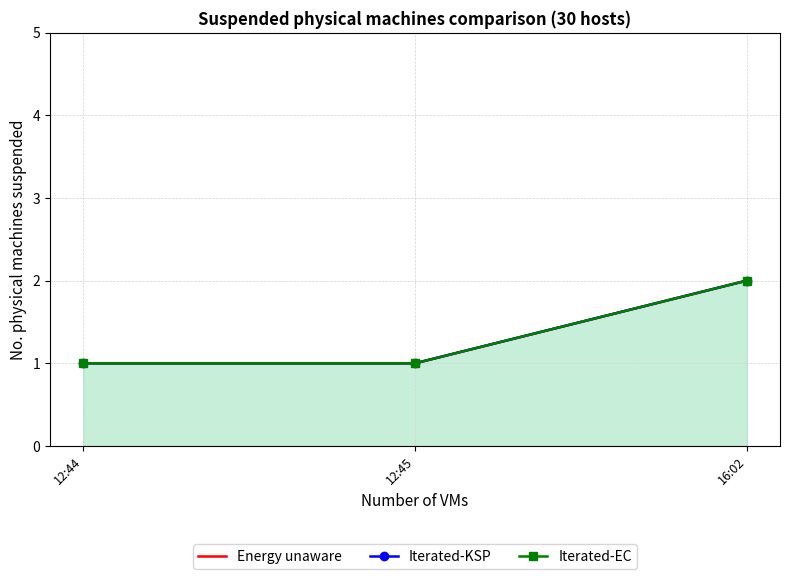

Which has a higher value, 12:44 or 16:02?

16:02